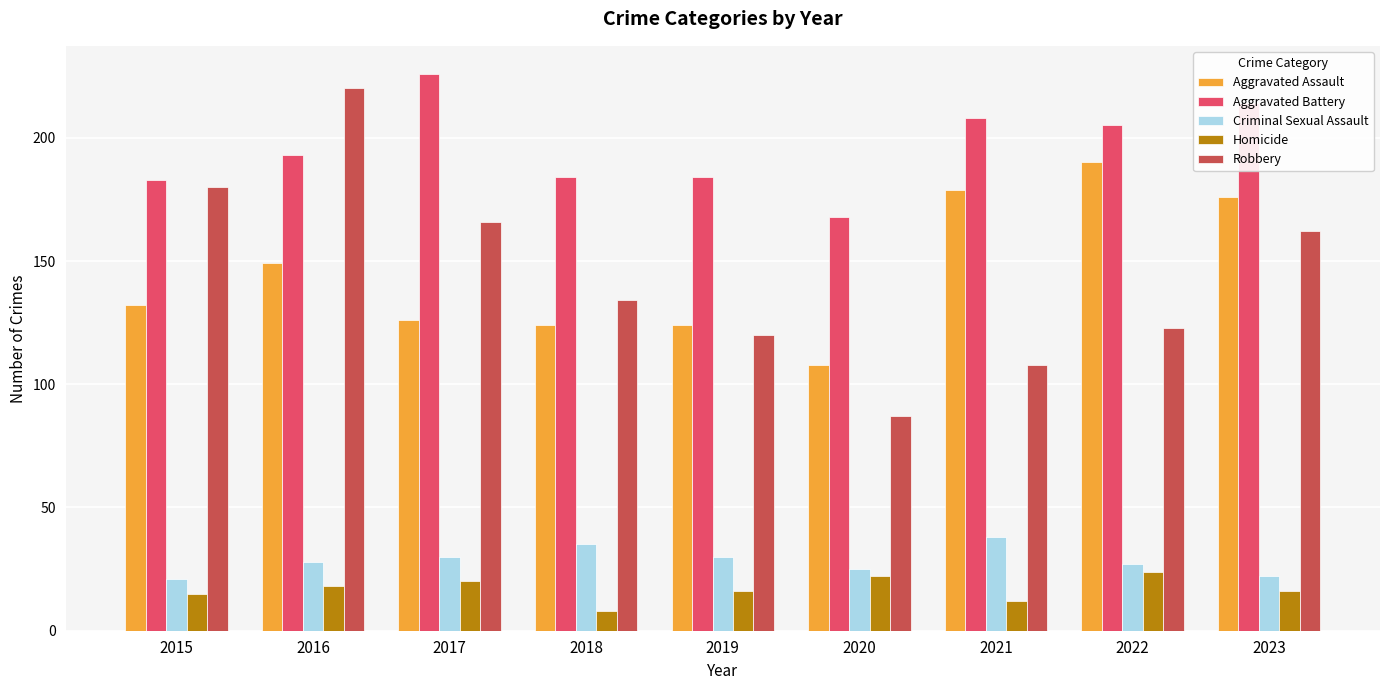

Reading left to right, list all the values displayed in this chart.

Aggravated Assault: 2015=132	2016=149	2017=126	2018=124	2019=124	2020=108	2021=179	2022=190	2023=176
Aggravated Battery: 2015=183	2016=193	2017=226	2018=184	2019=184	2020=168	2021=208	2022=205	2023=214
Criminal Sexual Assault: 2015=21	2016=28	2017=30	2018=35	2019=30	2020=25	2021=38	2022=27	2023=22
Homicide: 2015=15	2016=18	2017=20	2018=8	2019=16	2020=22	2021=12	2022=24	2023=16
Robbery: 2015=180	2016=220	2017=166	2018=134	2019=120	2020=87	2021=108	2022=123	2023=162